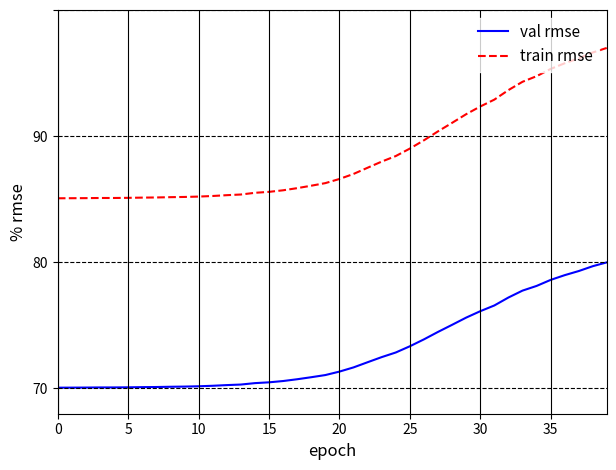

What is the difference between the maximum and minimum values in the val rmse series?

9.9